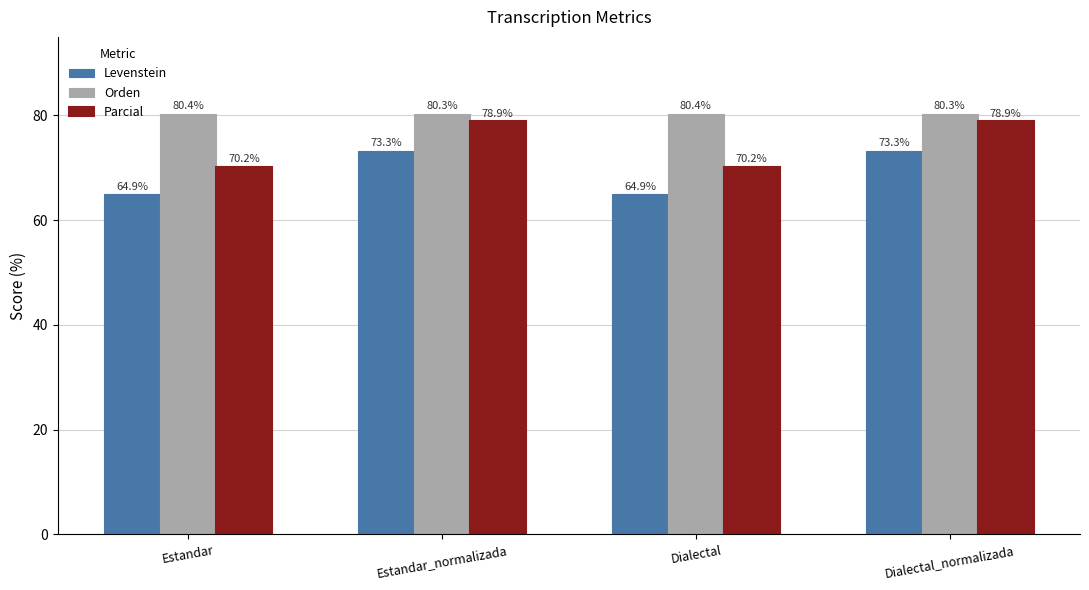

What is the minimum value for Parcial?

70.2